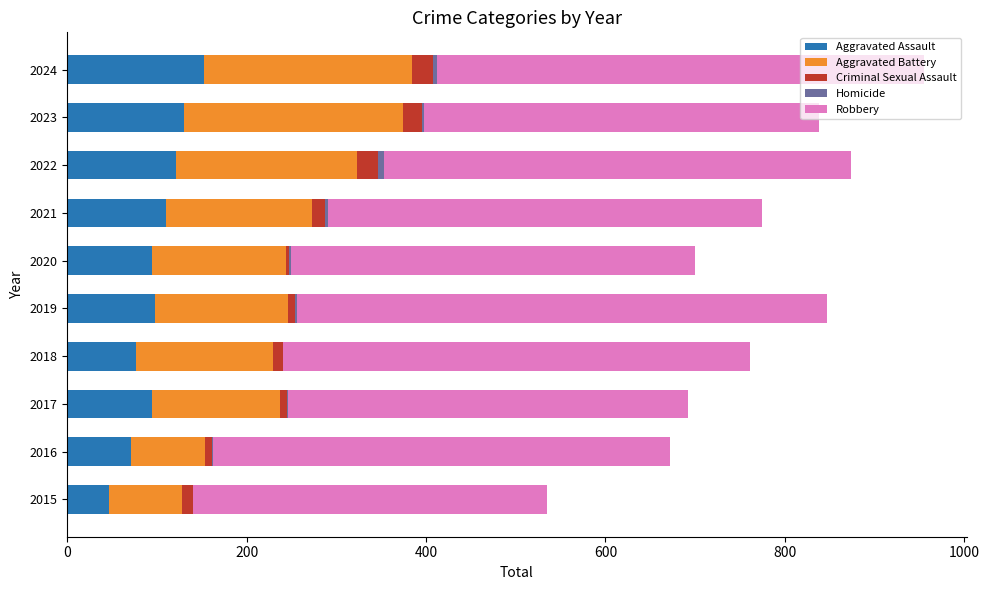

The value of Aggravated Assault at 2018 is 77. True or false?

True